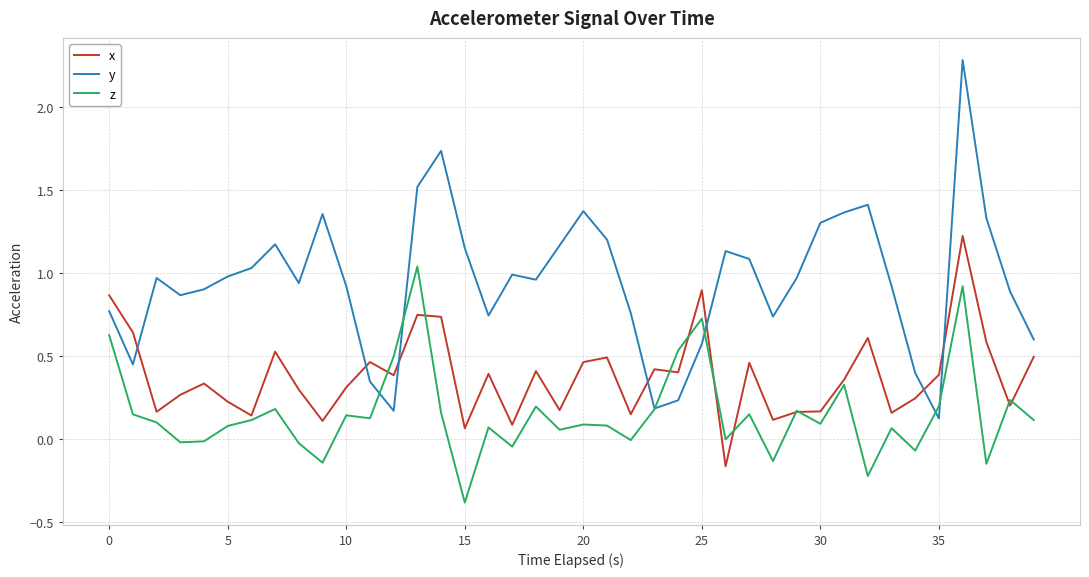

Does the chart have visible grid lines?

Yes